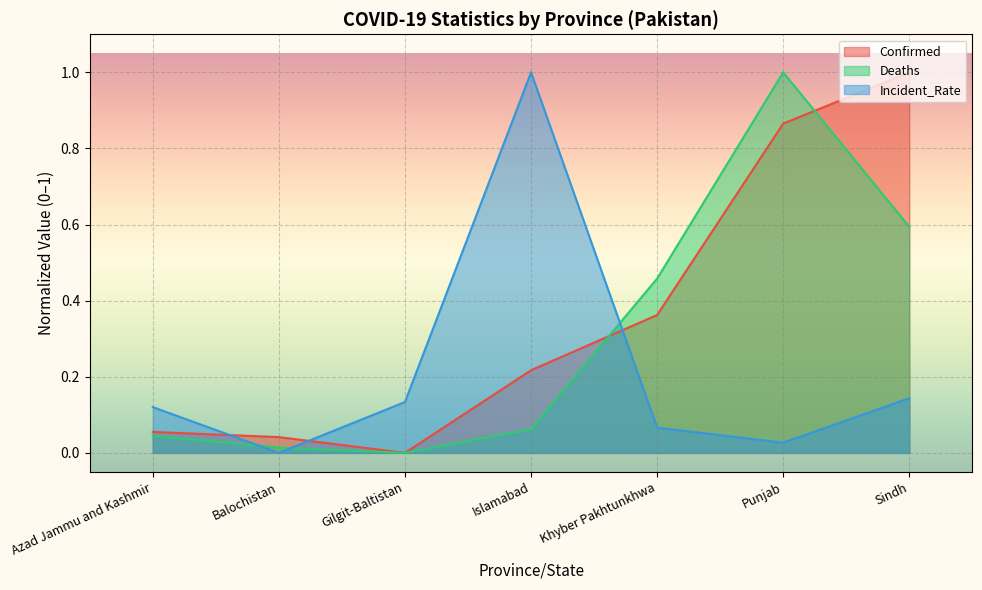

List the labels in order of Deaths value, largest first.

Punjab, Sindh, Khyber Pakhtunkhwa, Islamabad, Azad Jammu and Kashmir, Balochistan, Gilgit-Baltistan